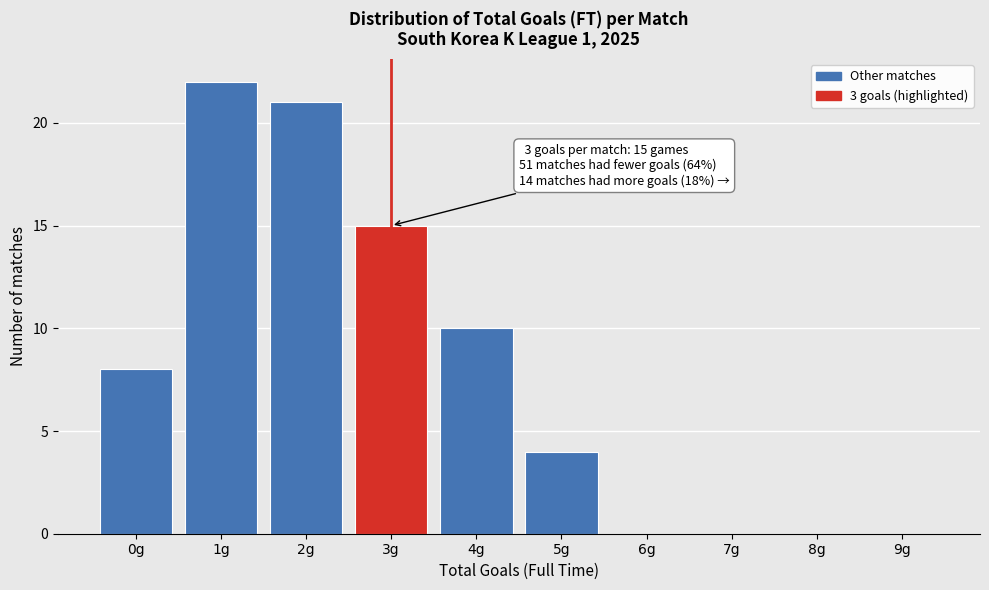

Reading left to right, extract all data points from this chart.

0g=8	1g=22	2g=21	3g=15	4g=10	5g=4	6g=0	7g=0	8g=0	9g=0